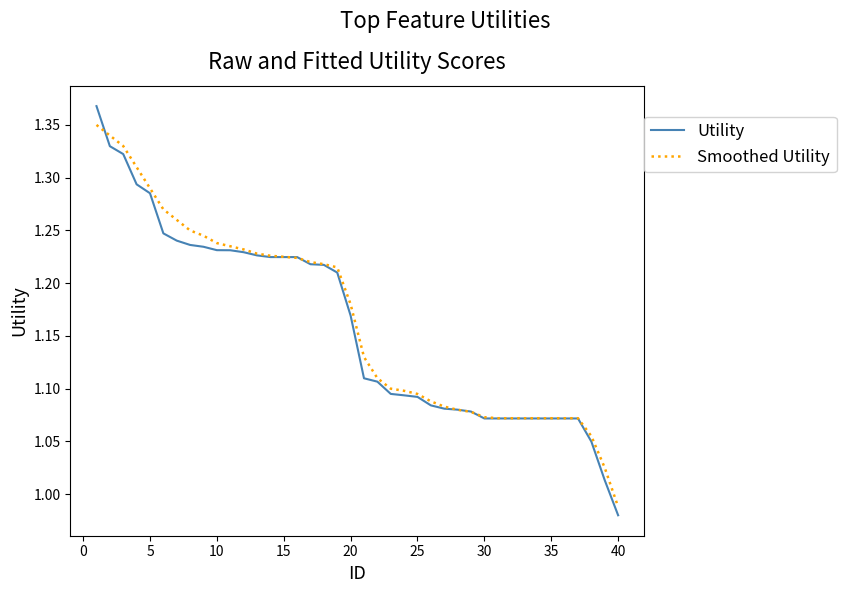

Rank the series by their maximum value, from lowest to highest.

Smoothed Utility, Utility